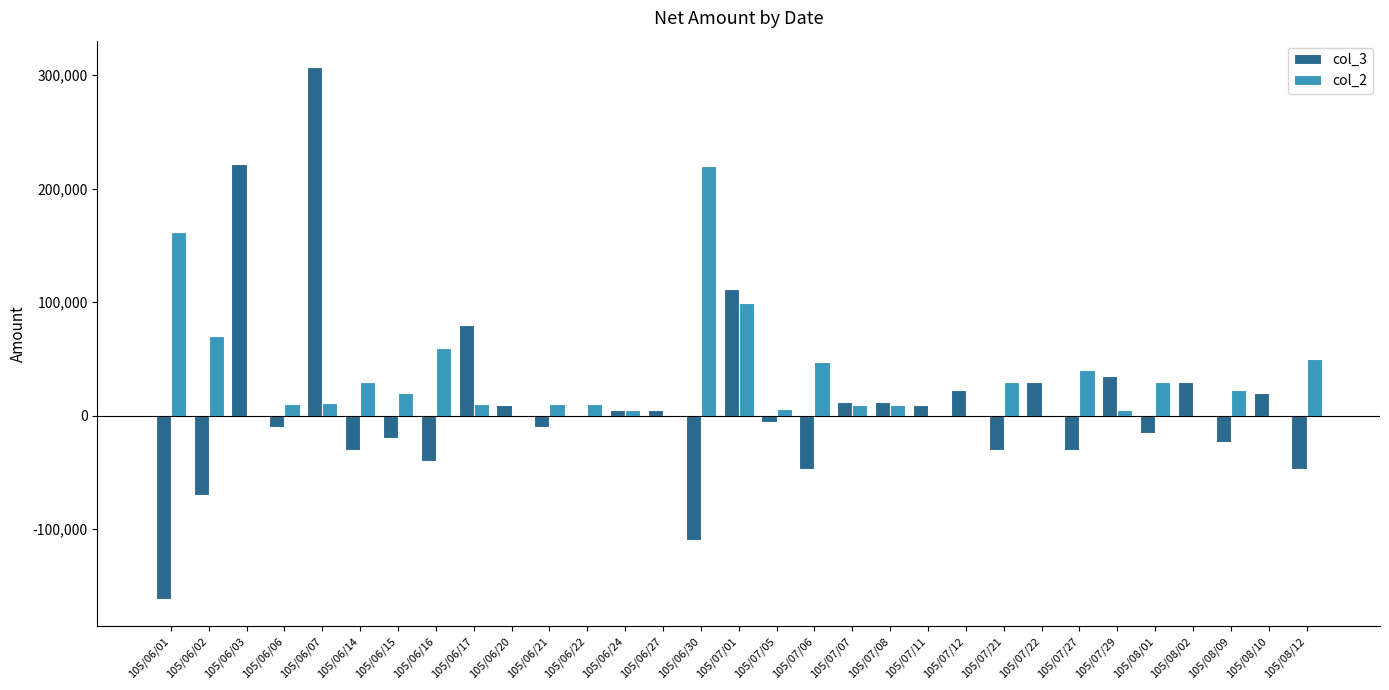

What is the maximum value shown in the chart?

307000